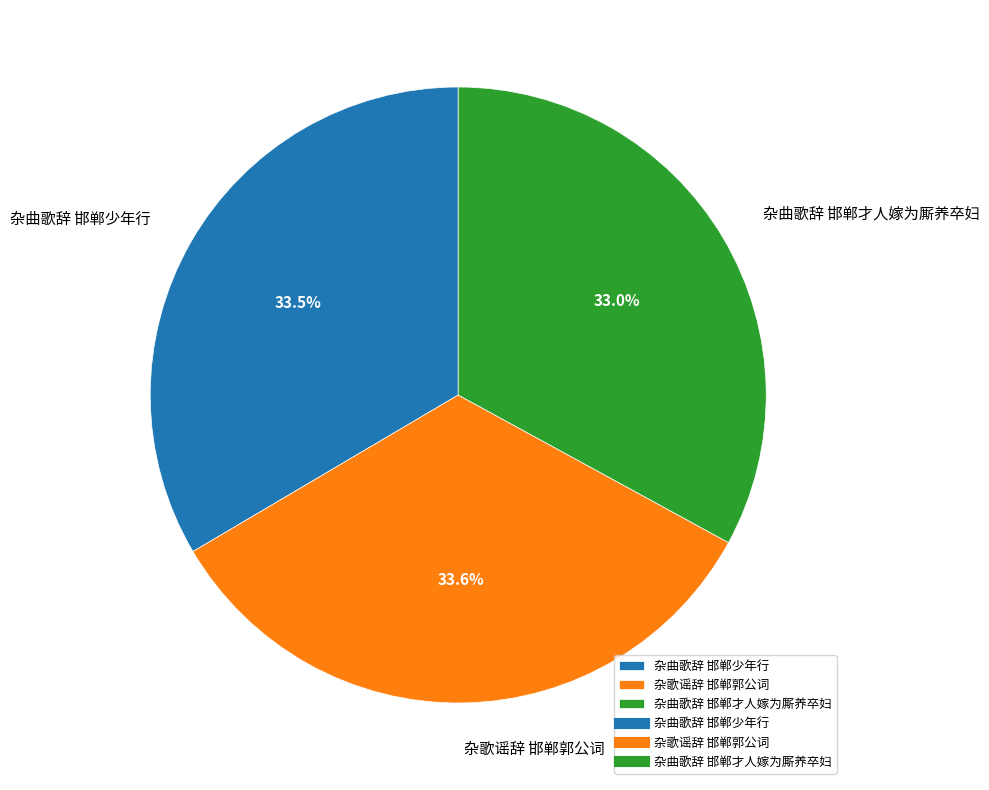

To the nearest percent, what is the difference between the largest and smallest slice percentages?

1%